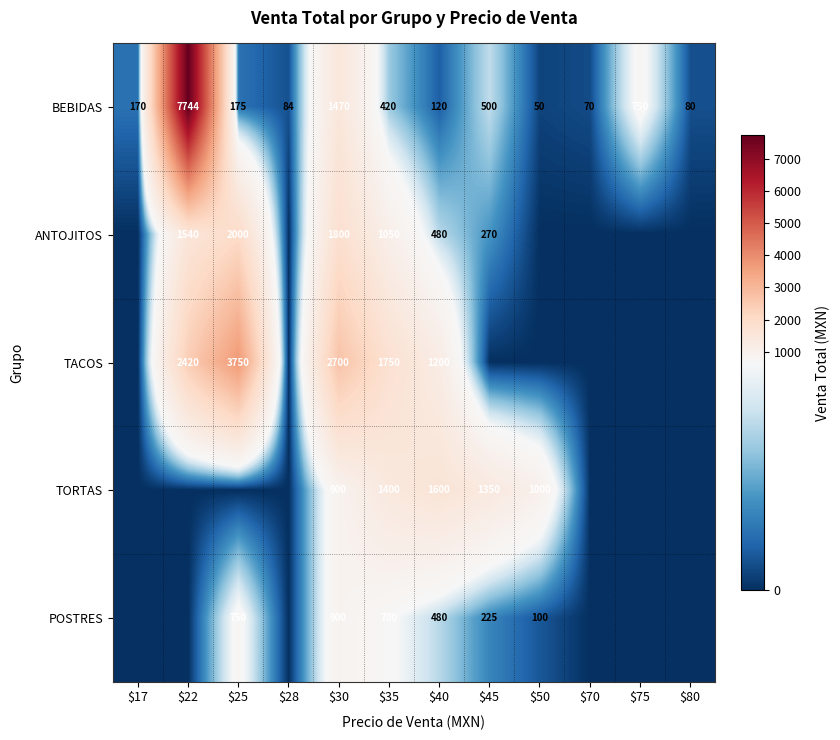

At which label does BEBIDAS first exceed 175?

$22